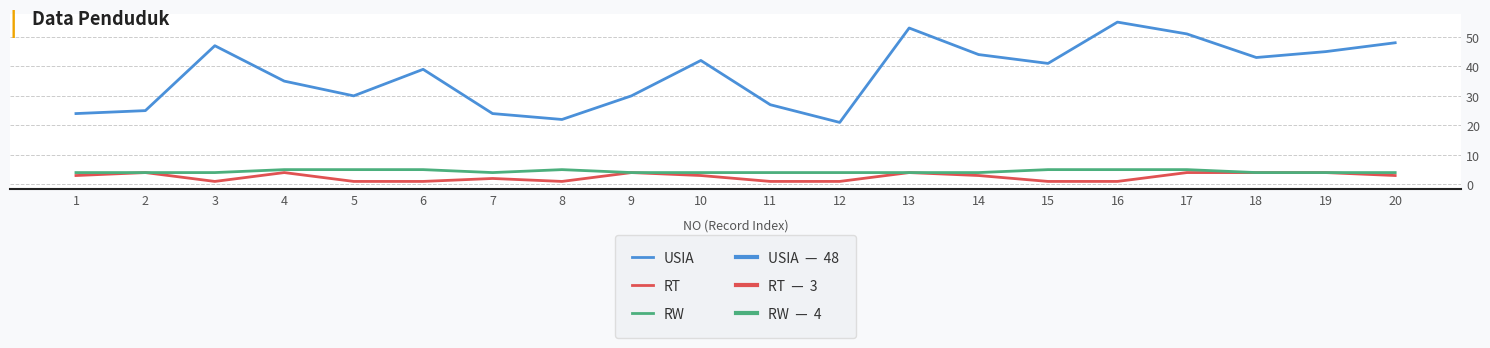

True or false: RT and USIA cross at least once.

False